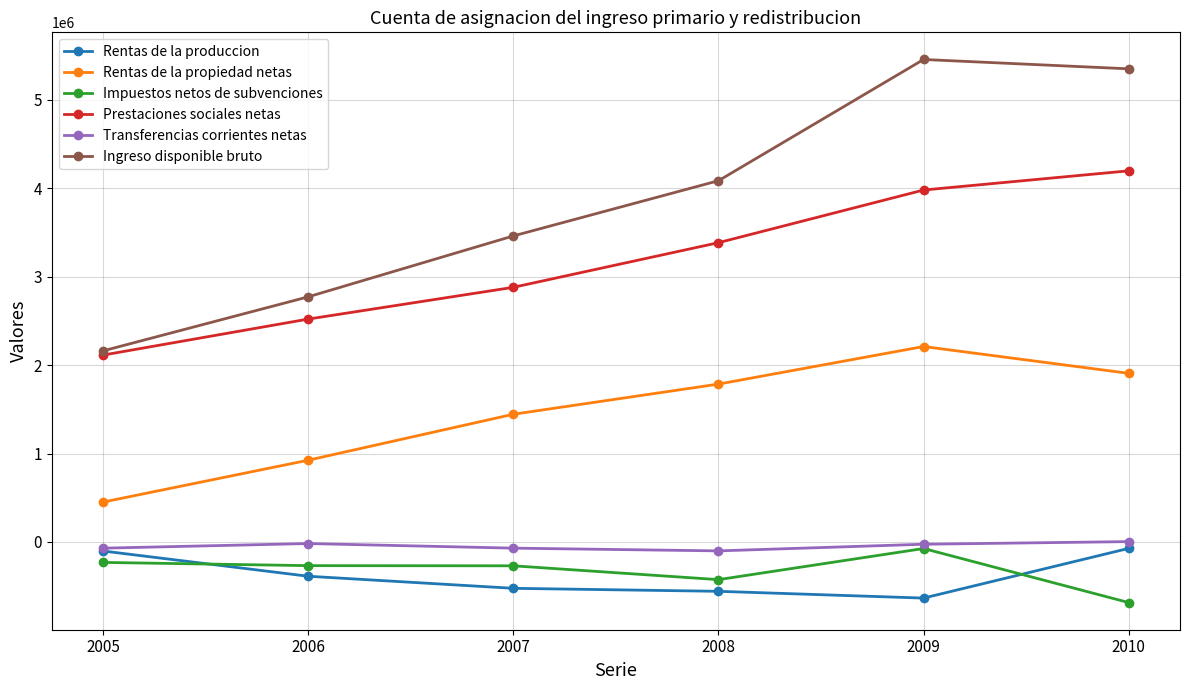

True or false: Rentas de la propiedad netas and Ingreso disponible bruto cross at least once.

False